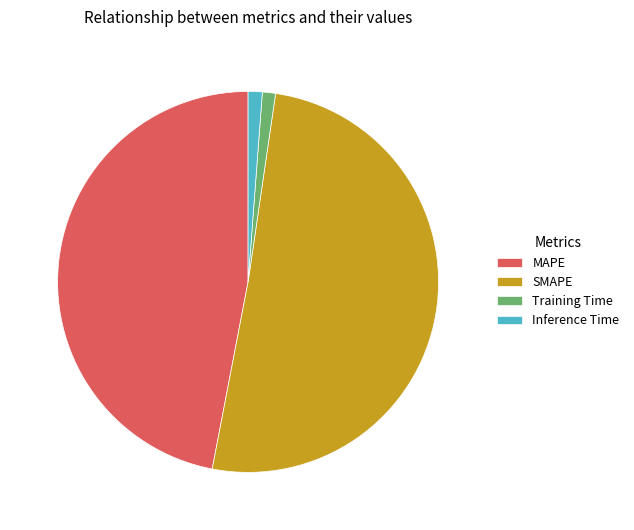

What is the ratio of the value at MAPE to the value at SMAPE?

0.9